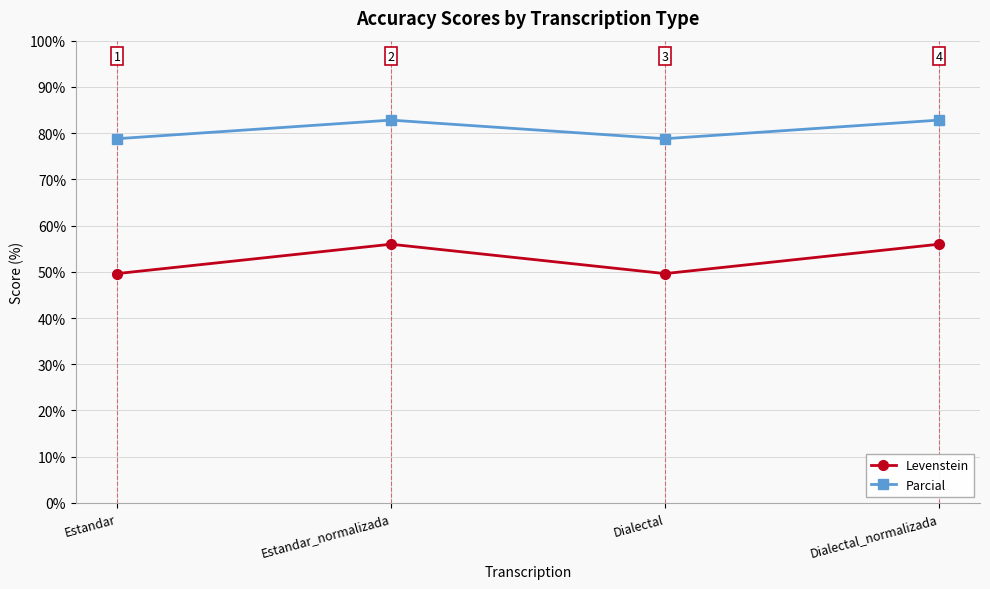

True or false: Parcial and Levenstein intersect in this chart.

False